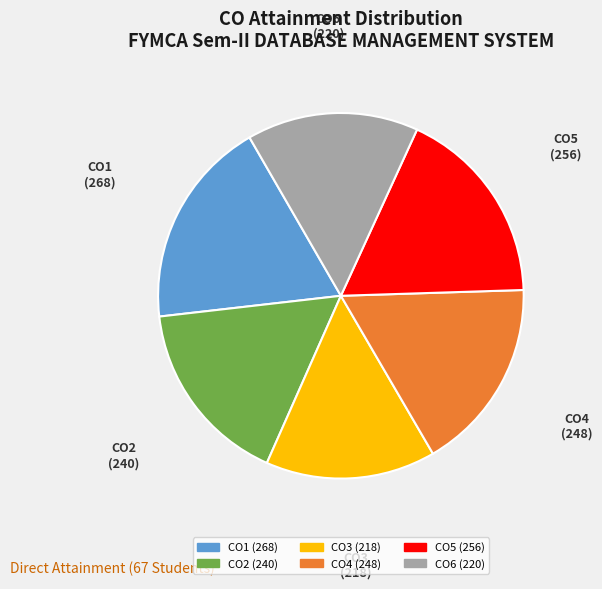

Does any single category account for the majority?

No